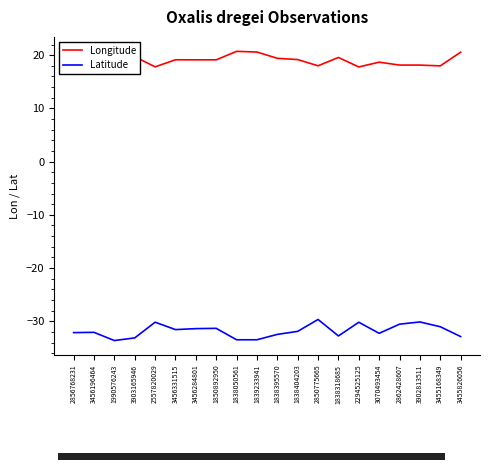

What is the maximum value shown in the chart?

20.7